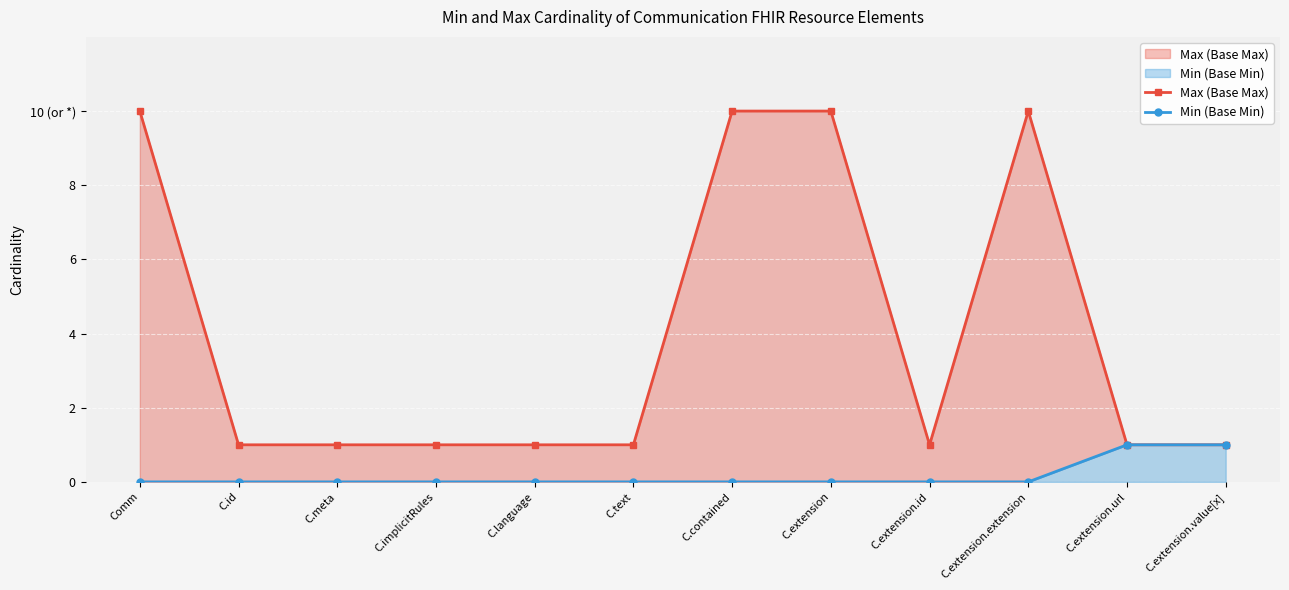

How many Min (Base Min) values are between 0 and 1?

12